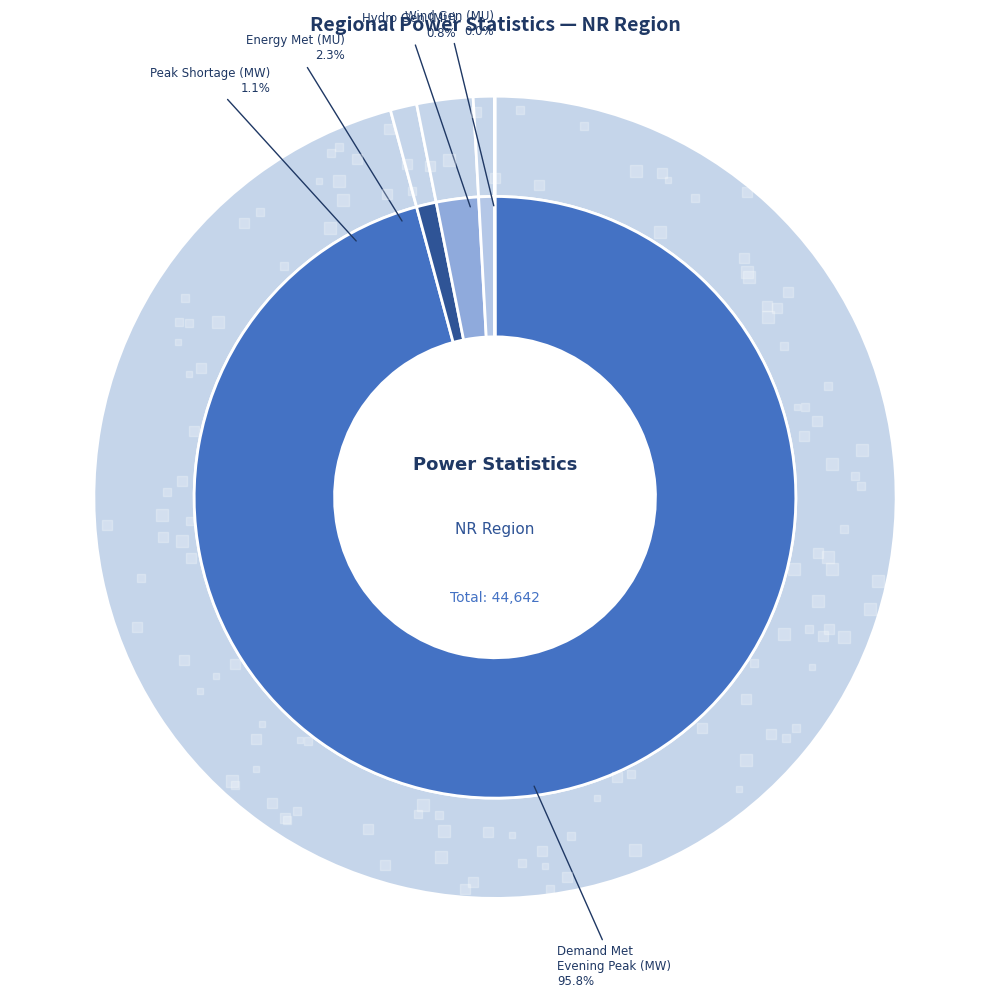

How many slices are in this pie chart?

5